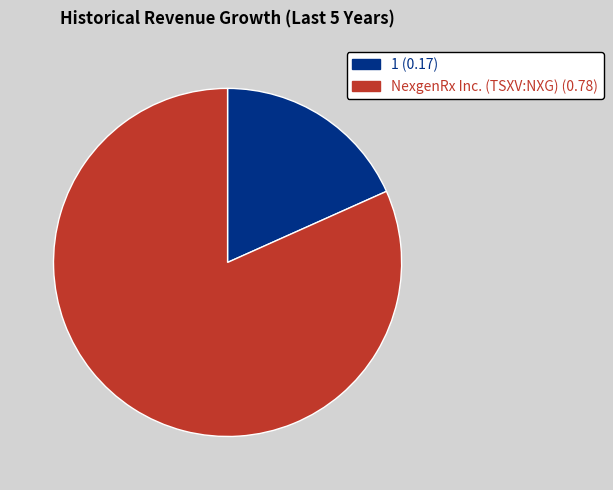

Rank the categories by value from lowest to highest.

1, NexgenRx Inc. (TSXV:NXG)